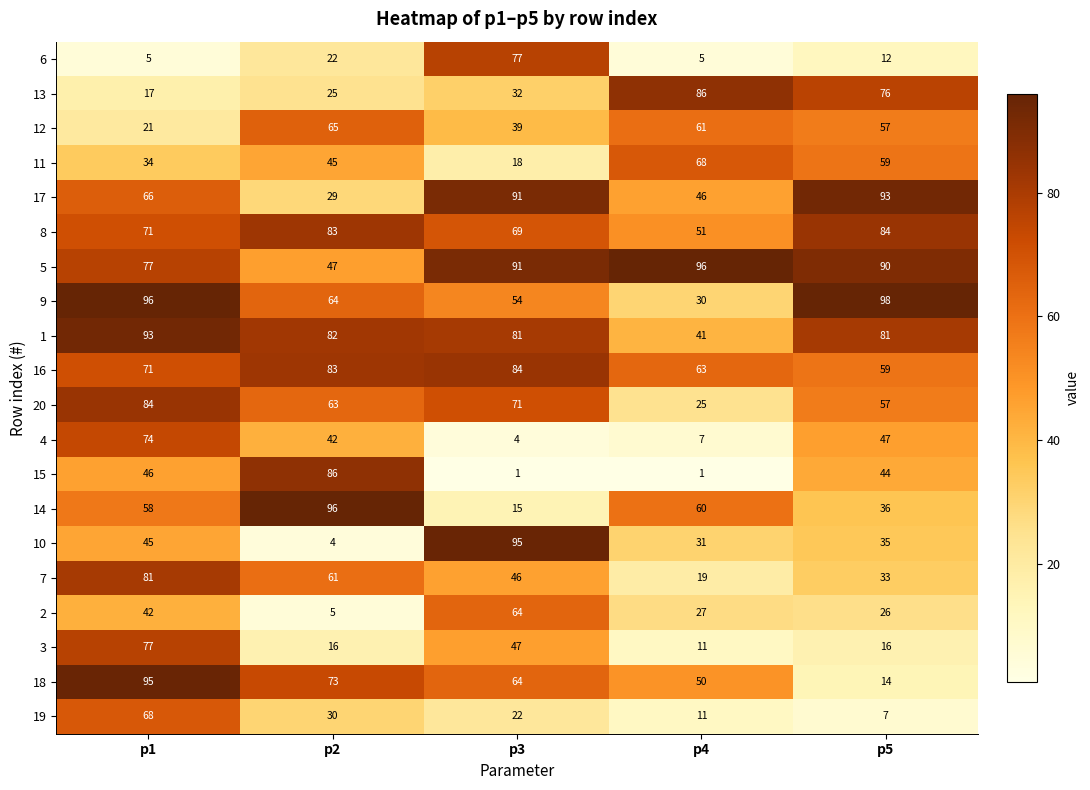

At how many categories does at least one series exceed 80?

5